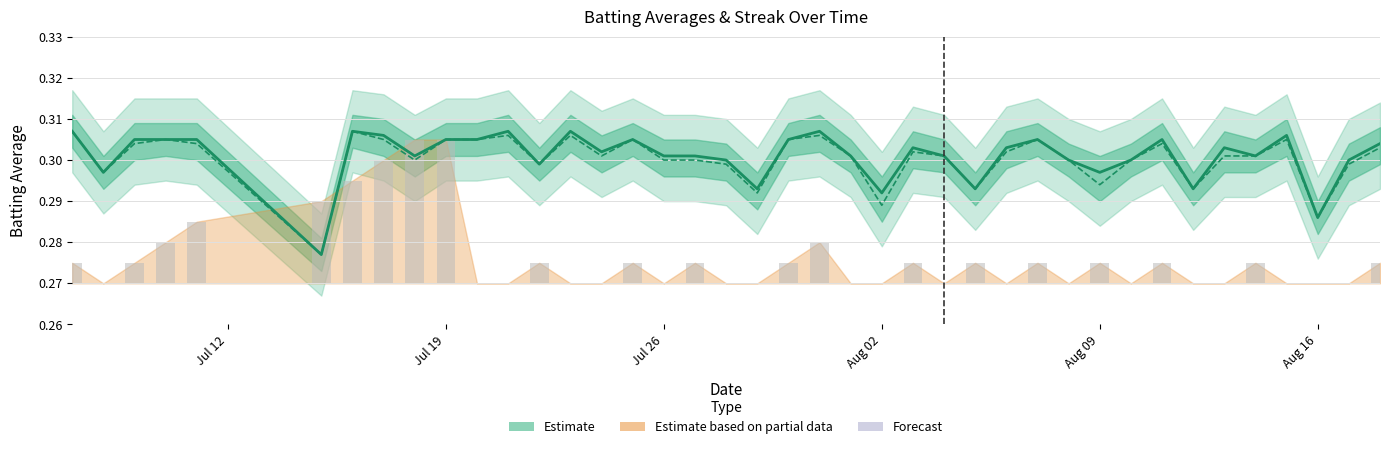

Which has a higher value, 2010-08-02 or 2010-08-15?

2010-08-15